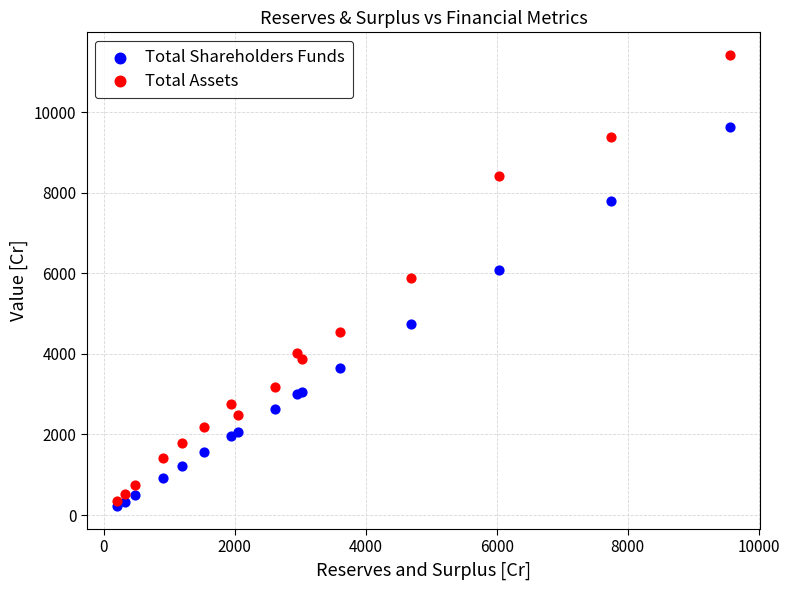

Which series contains the highest Y value?

Total Assets